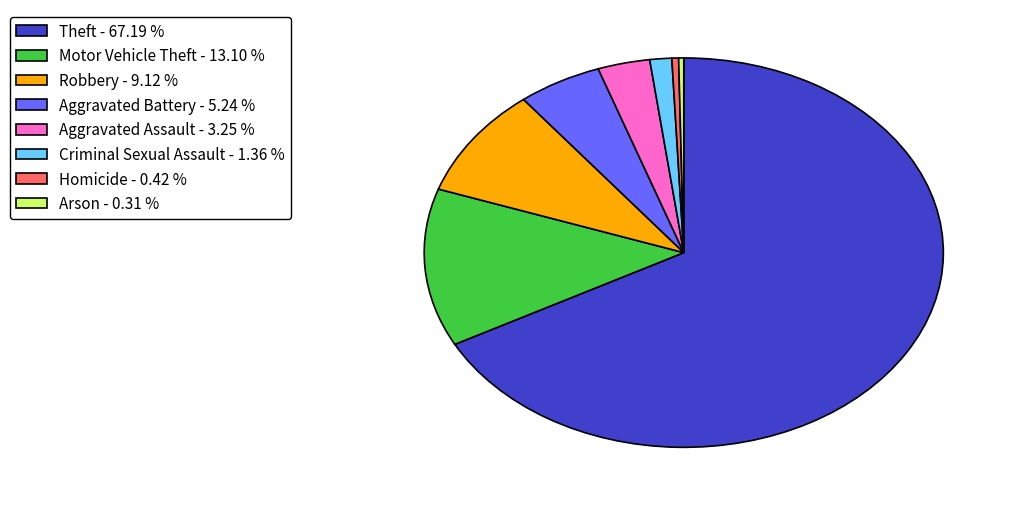

Approximately how many times larger is the value at Theft - 67.19 % compared to Motor Vehicle Theft - 13.10 %?

5.1